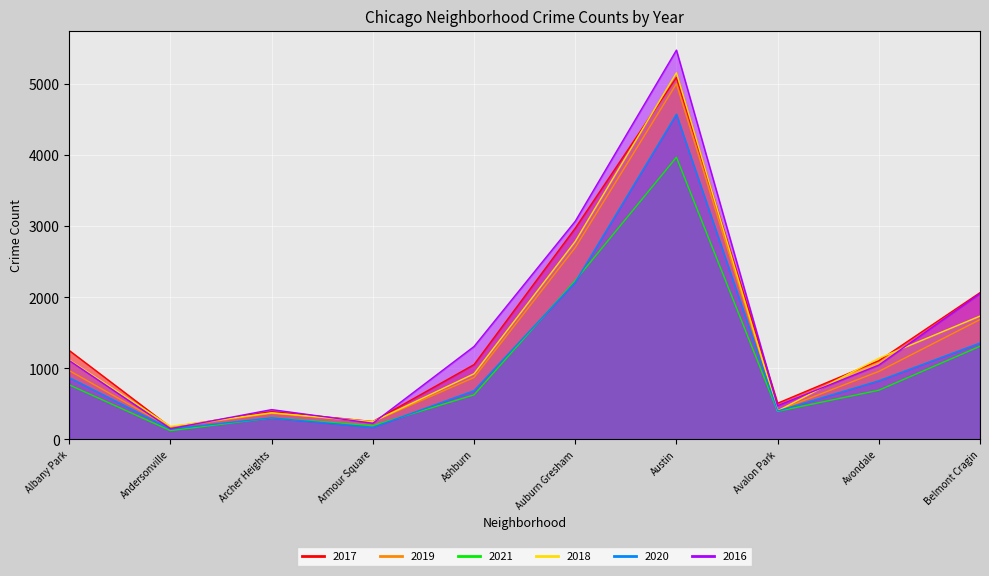

What are all the series names shown in the legend?

2017, 2019, 2021, 2018, 2020, 2016